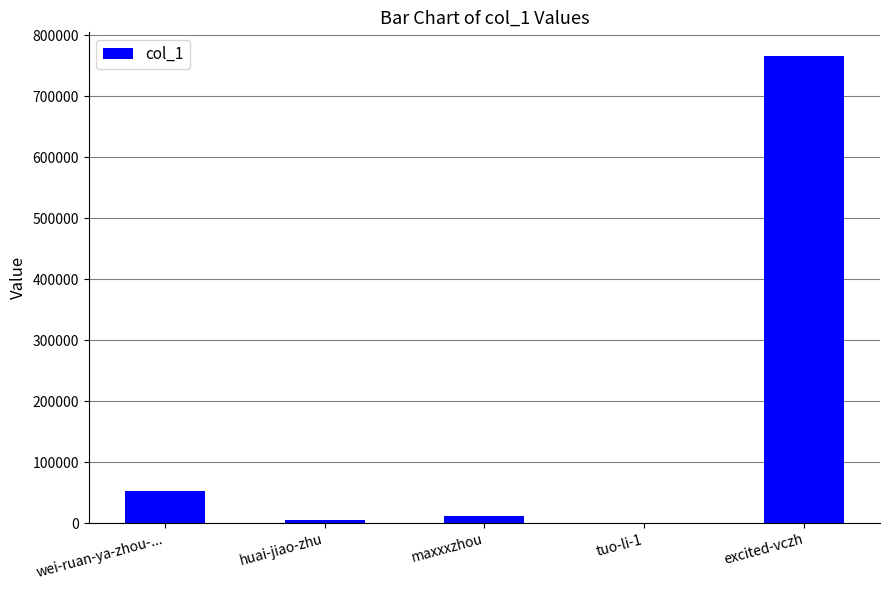

True or false: the data shows 53184 at wei-ruan-ya-zhou-....

True